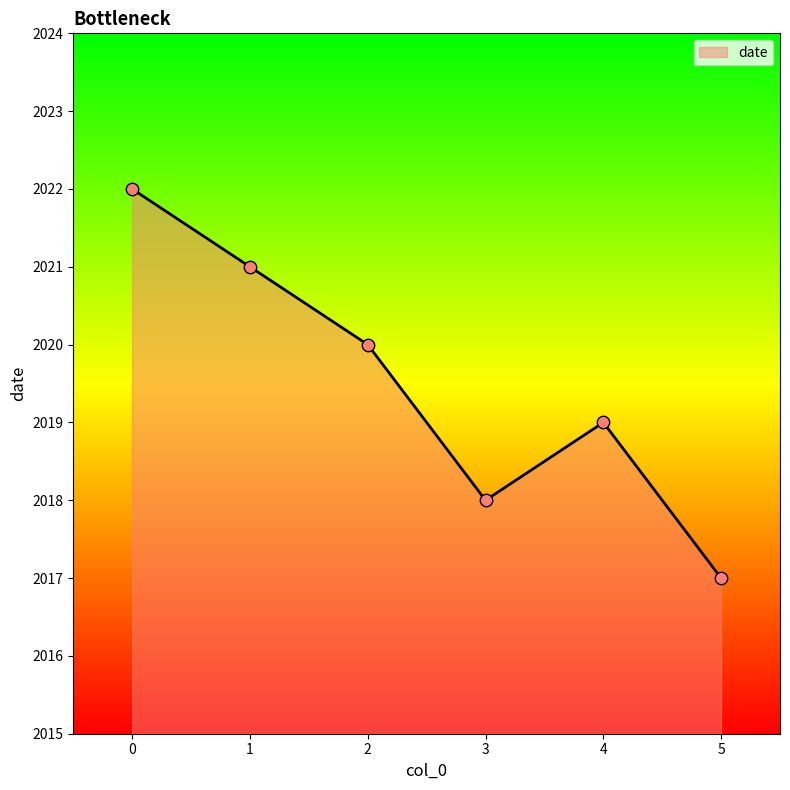

Which has a higher value, 1 or 4?

1